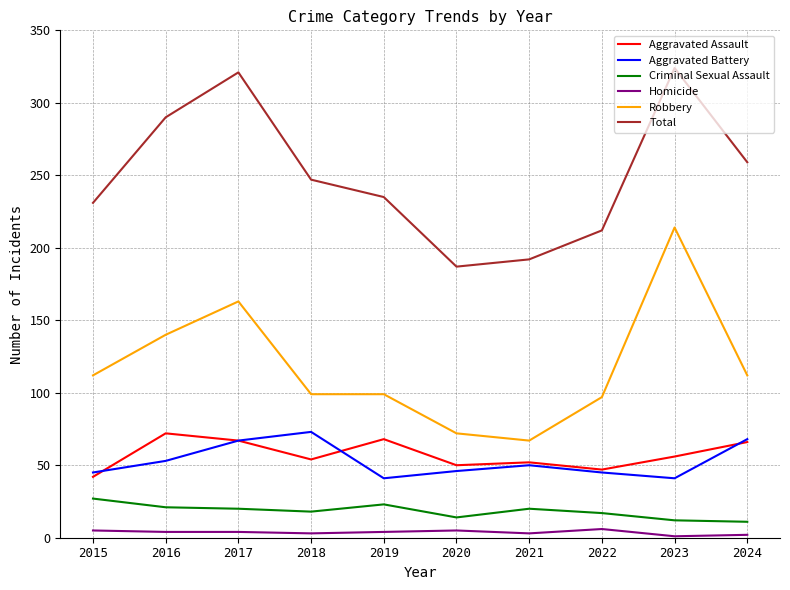

Is it true that Robbery equals 214 at 2023?

True